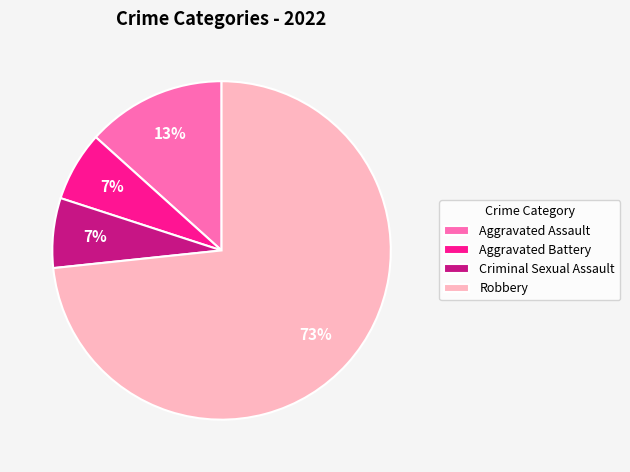

Count the number of slices in the pie.

4